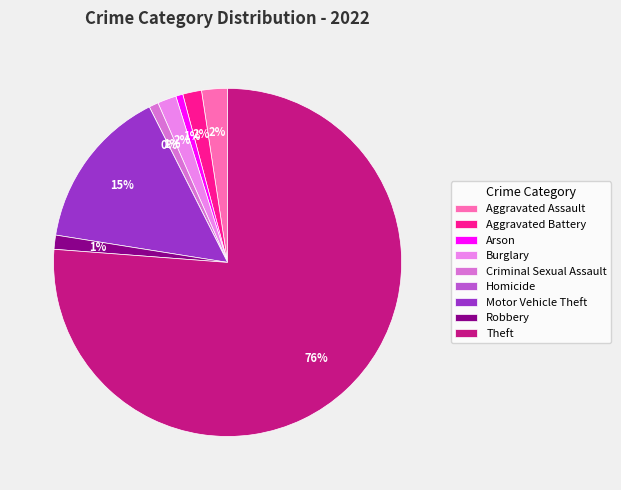

Which slice is the largest?

Theft